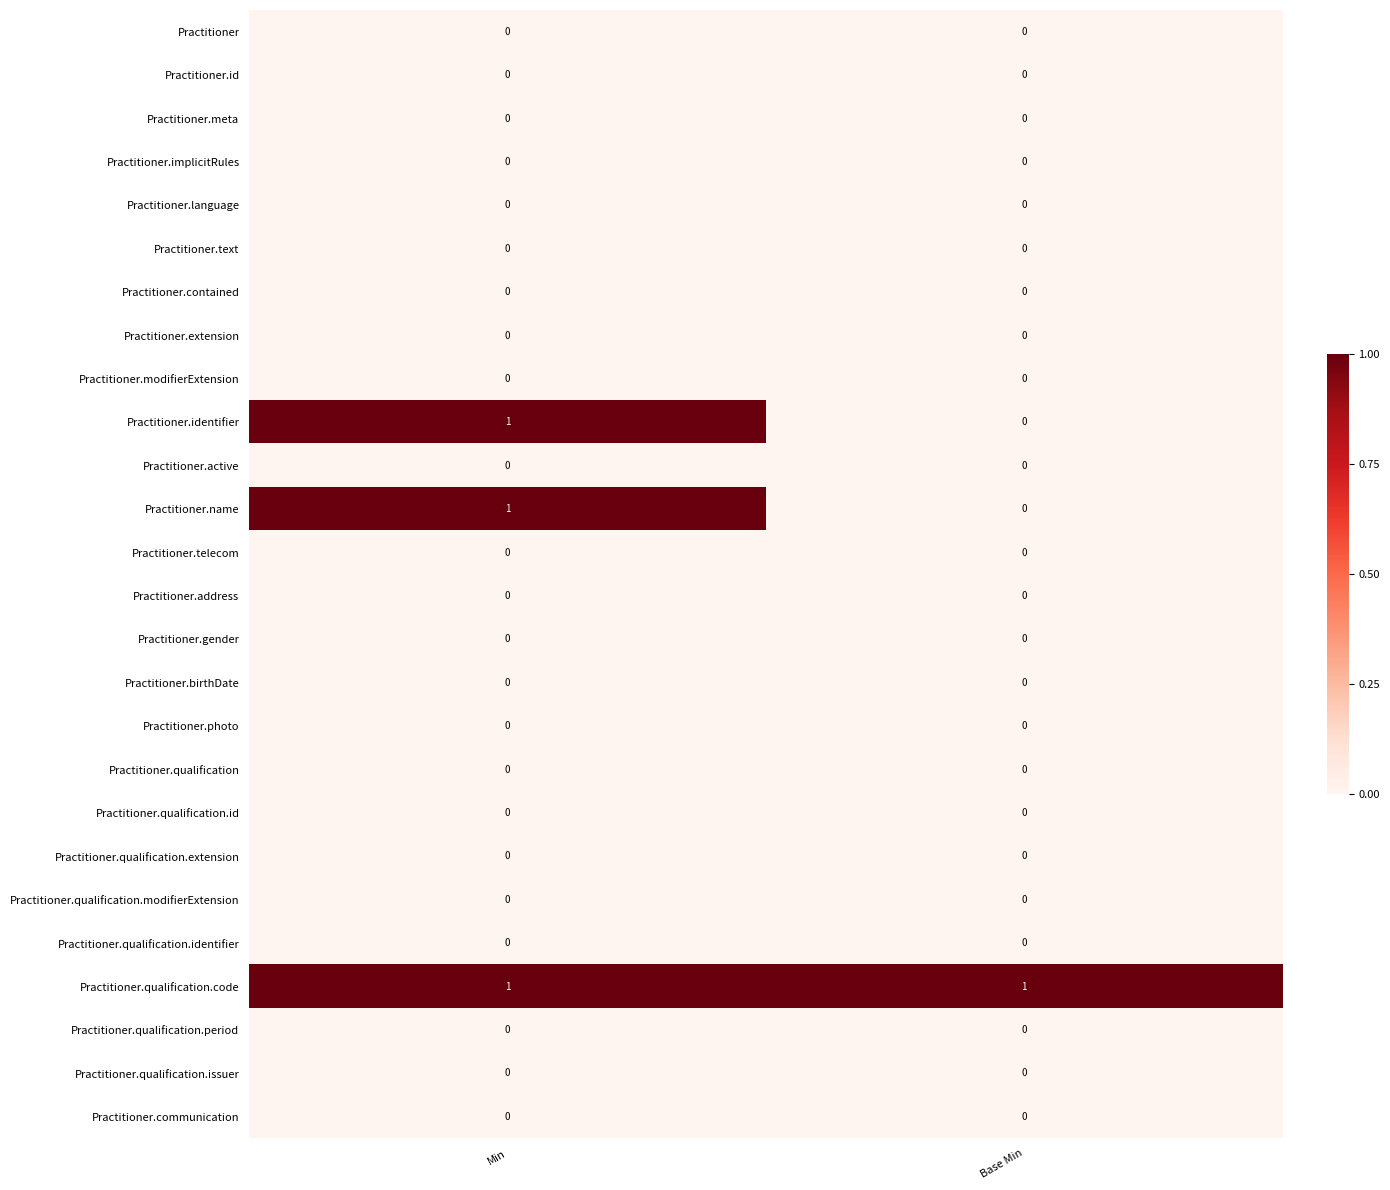

Which series has the largest total across all categories?

Practitioner.qualification.code